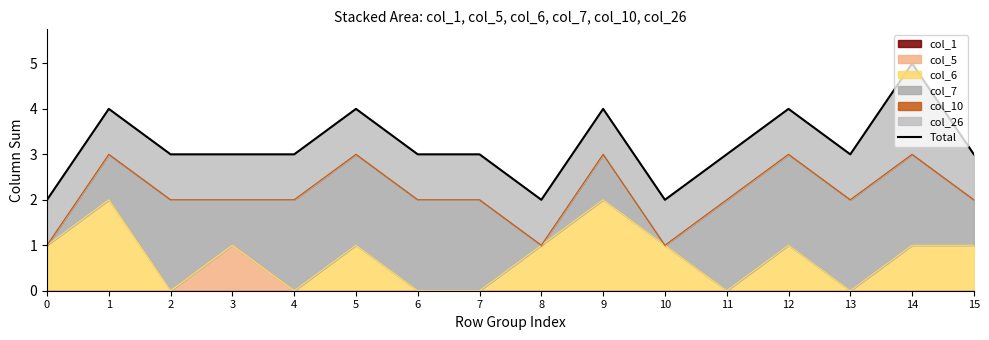

What value does the data have at 1?

4